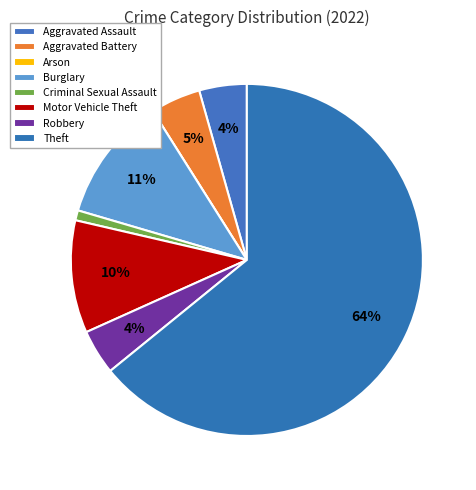

Count the number of slices in the pie.

8